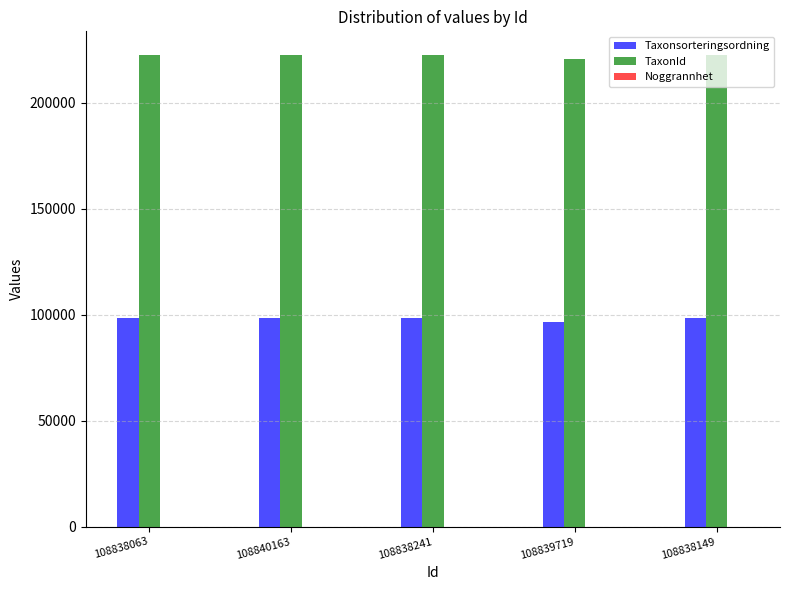

What is the maximum value for Taxonsorteringsordning?

98520